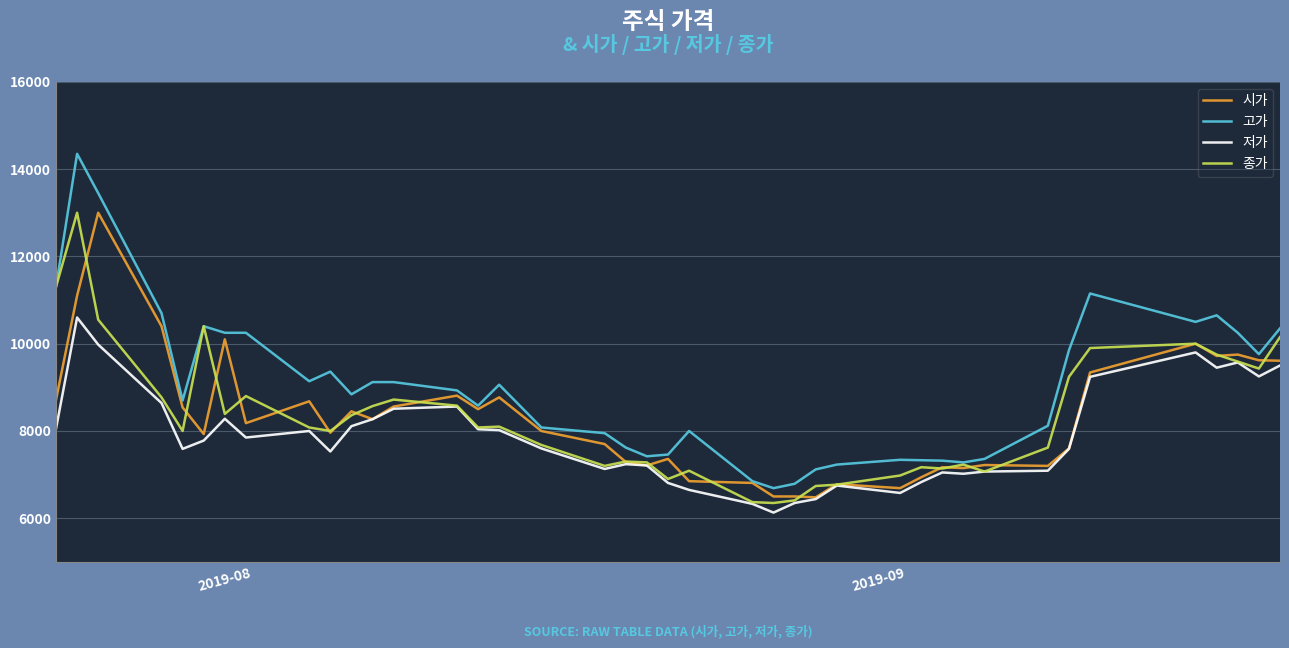

What are all the series names shown in the legend?

시가, 고가, 저가, 종가